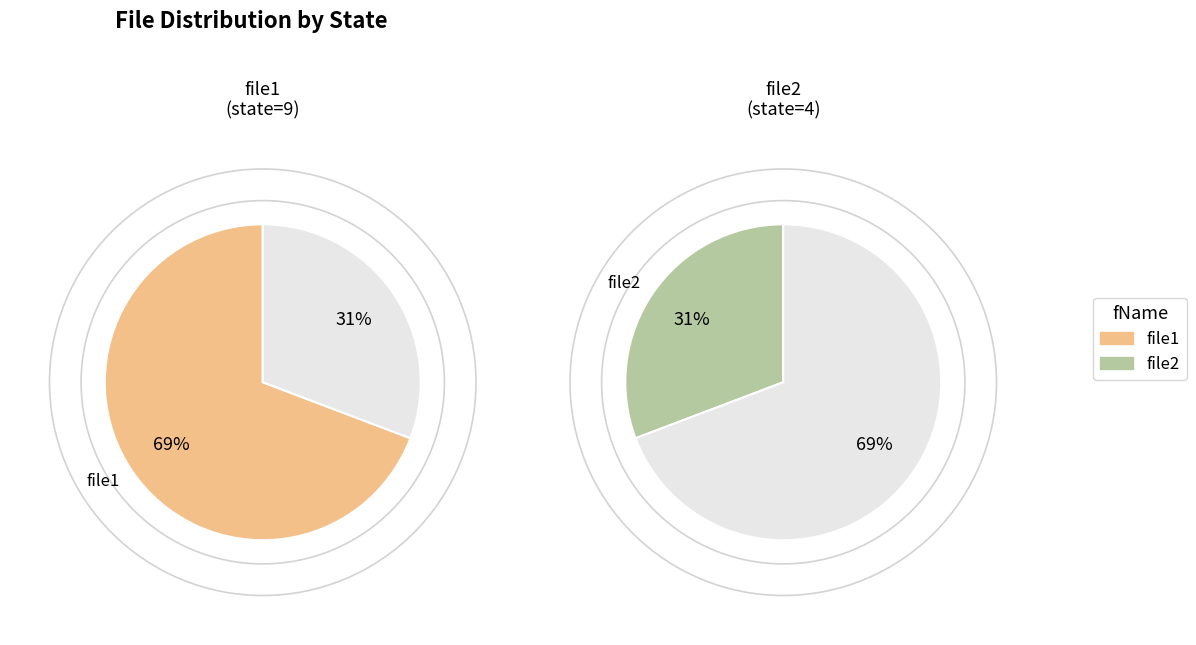

Between file1 and file2, which is larger?

file1